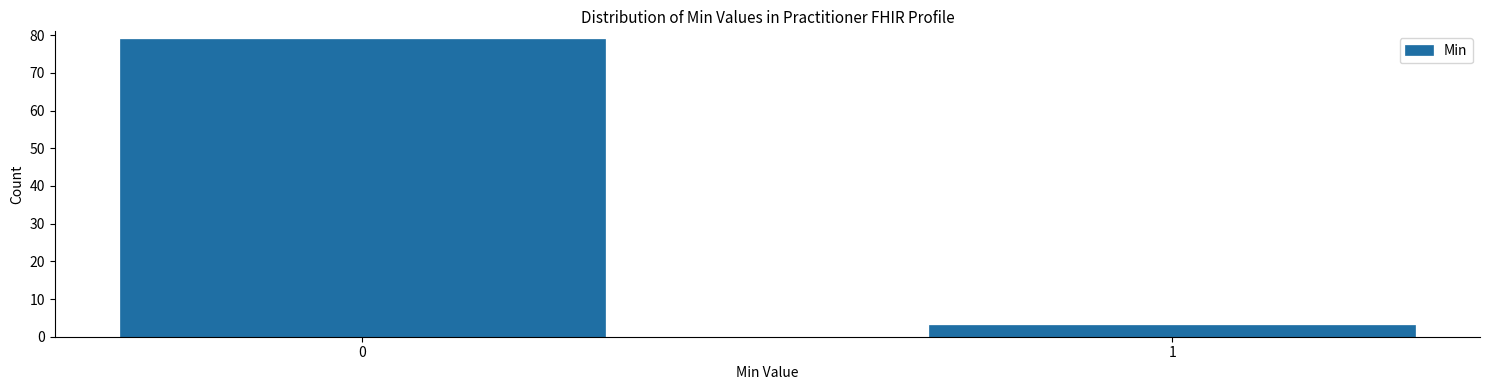

Reading left to right, extract all data points from this chart.

79	3